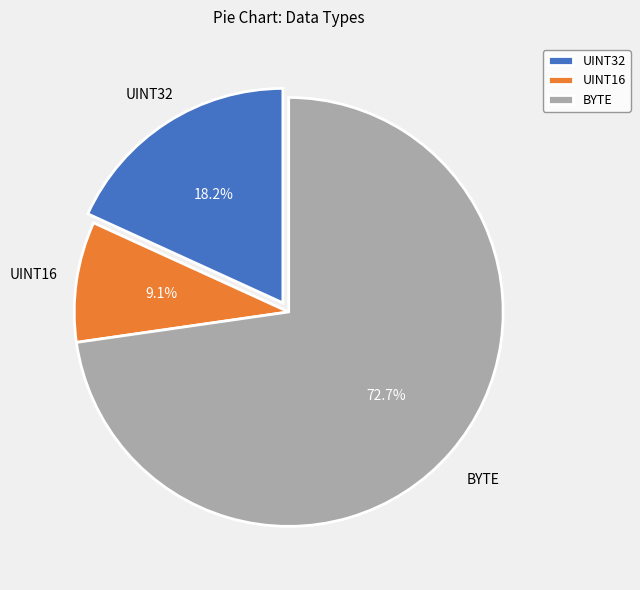

The UINT16 slice represents 9% of the pie. True or false?

True